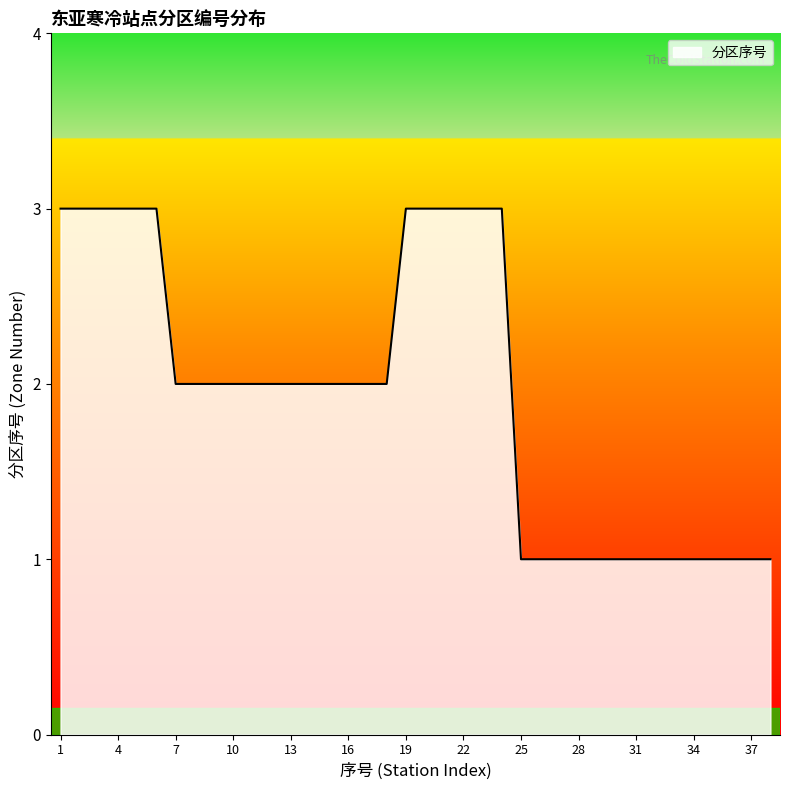

What is the maximum value shown in the chart?

3